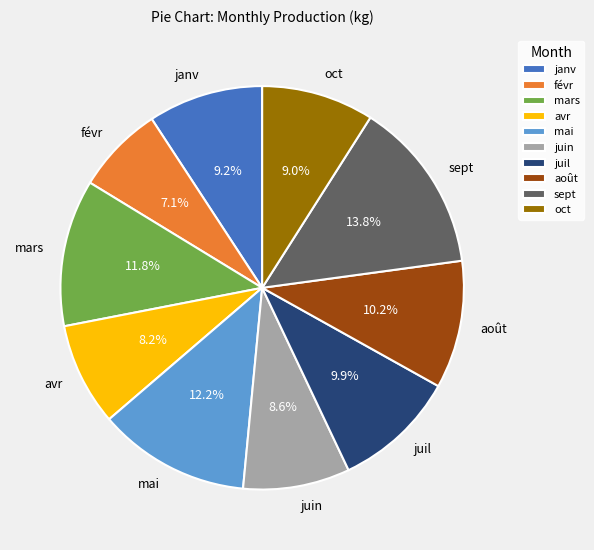

To the nearest percent, what is the difference between the janv and mars slice percentages?

3%